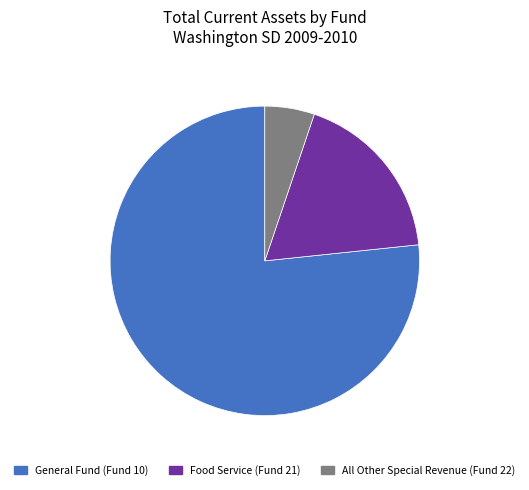

Do General Fund (Fund 10) and Food Service (Fund 21) together represent more than half of the pie?

Yes